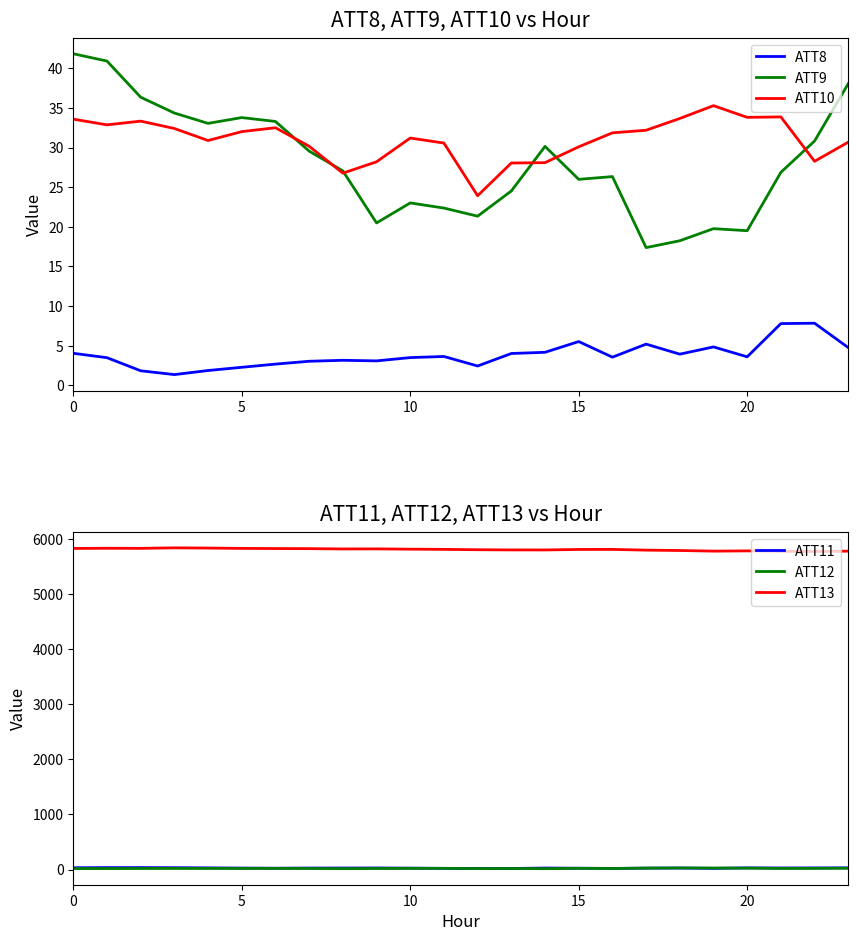

Reading left to right, list all the values displayed in this chart.

ATT8: 4.0	3.5	1.8	1.4	1.9	2.3	2.7	3.0	3.2	3.1	3.5	3.6	2.4	4.0	4.2	5.5	3.6	5.2	3.9	4.9	3.6	7.8	7.8	4.8
ATT9: 41.8	40.9	36.4	34.4	33.1	33.8	33.3	29.6	27.1	20.5	23.0	22.4	21.3	24.5	30.2	26.0	26.3	17.4	18.2	19.8	19.5	26.9	30.8	38.1
ATT10: 33.6	32.9	33.3	32.4	30.9	32.0	32.5	30.2	26.8	28.2	31.2	30.6	23.9	28.1	28.1	30.1	31.9	32.2	33.7	35.3	33.8	33.9	28.3	30.7
ATT11: 33.6	36.7	36.9	35.0	31.6	28.1	25.5	28.6	28.9	29.9	26.9	22.7	21.6	20.3	28.7	25.3	21.8	26.6	28.6	22.6	31.1	29.9	31.0	31.8
ATT12: 18.4	18.9	20.2	21.3	21.5	21.3	21.5	20.9	17.7	20.2	23.0	22.7	18.9	20.1	16.9	23.5	20.0	27.5	29.4	28.8	26.7	21.1	22.4	25.0
ATT13: 5824.6	5827.6	5826.3	5835.4	5831.5	5825.5	5822.7	5820.8	5815.7	5816.5	5811.5	5807.9	5801.2	5797.9	5797.3	5806.2	5807.4	5793.9	5787.3	5775.9	5780.3	5772.7	5769.2	5776.0